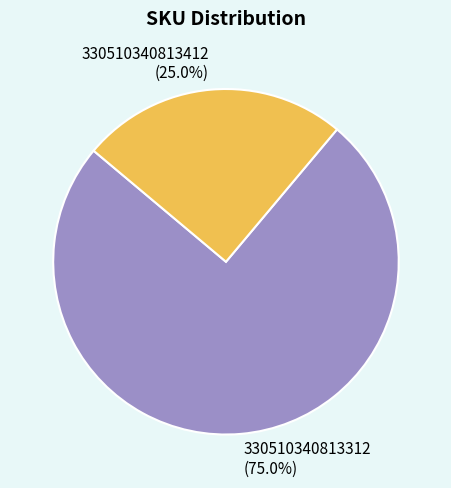

Is the sum of 330510340813312 and 330510340813412 greater than half?

Yes